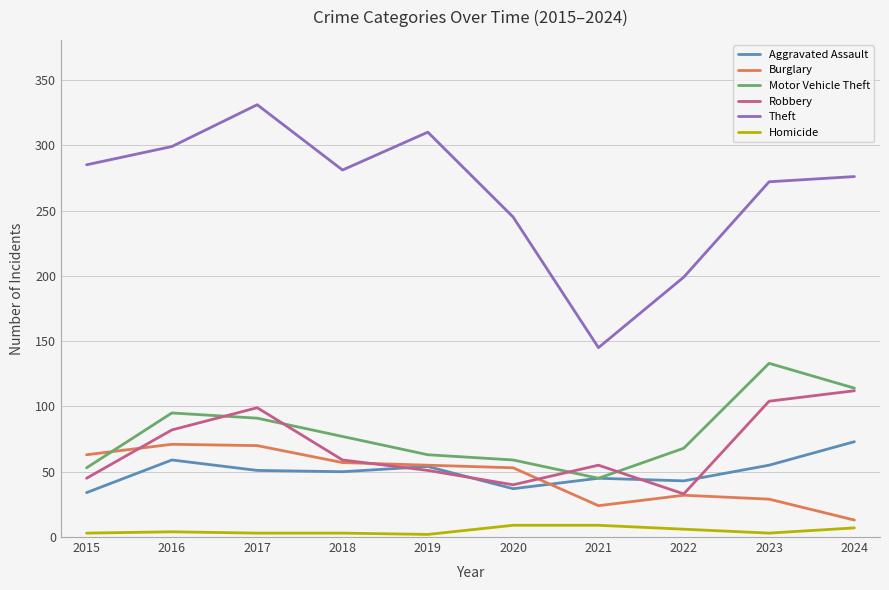

What is the highest value of the Robbery series?

112